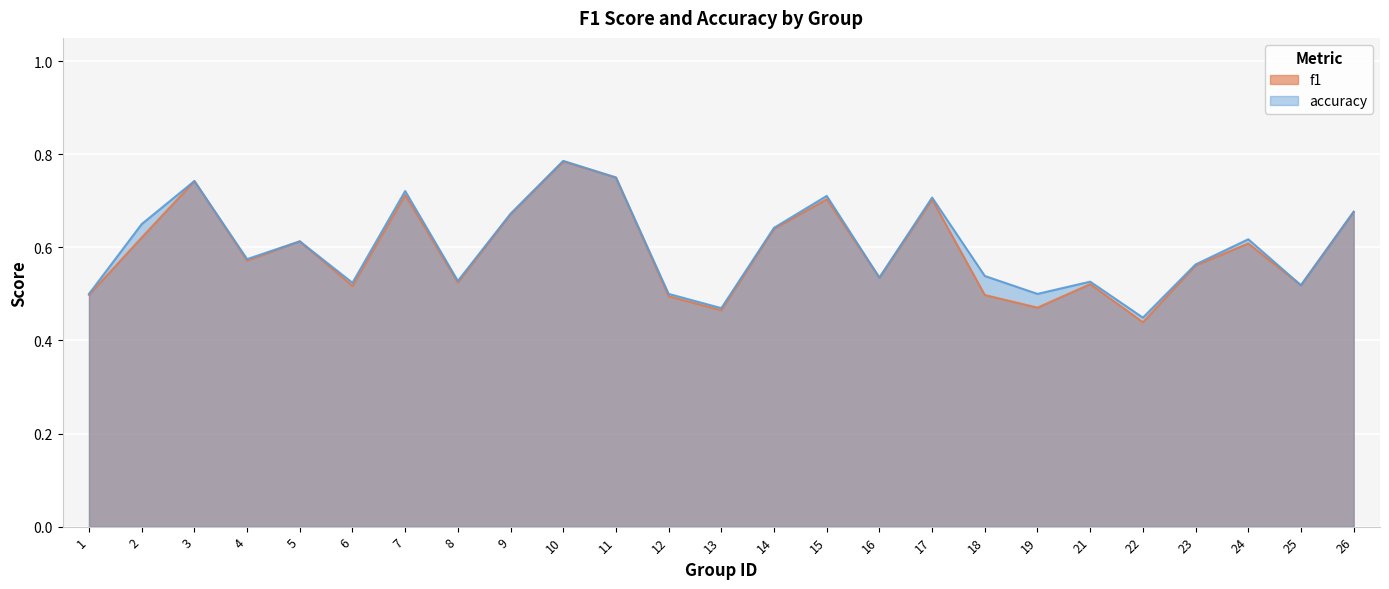

What is the total value across all series at 18?

1.0